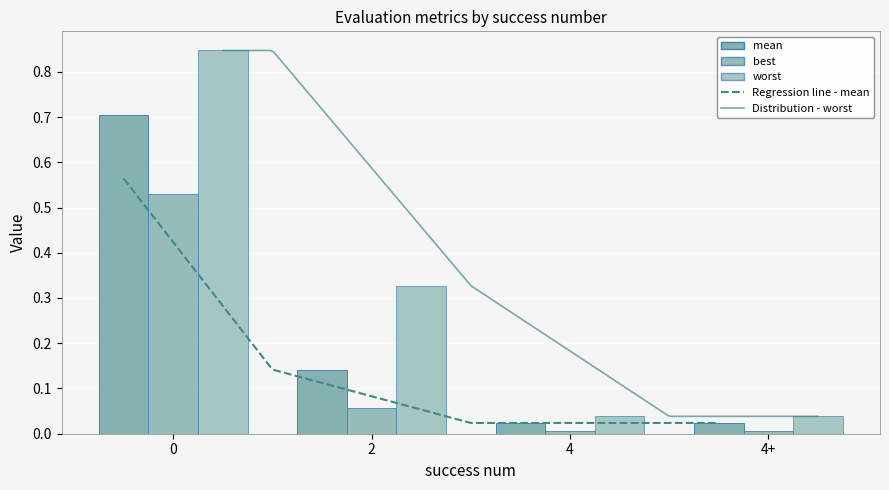

The value of mean at 0 is 1.1. True or false?

False